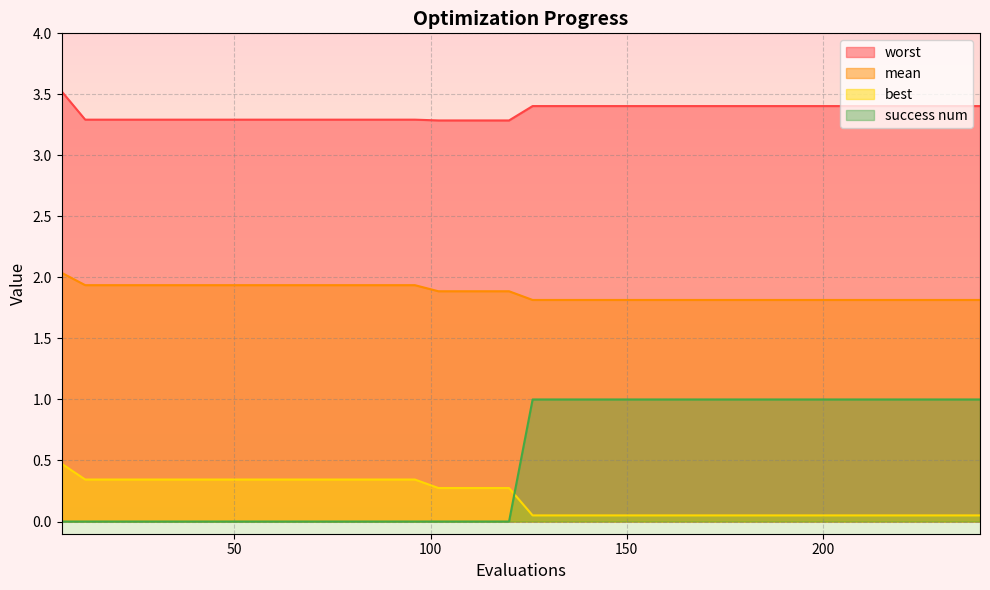

List the labels in order of worst value, smallest first.

102, 108, 114, 120, 12, 18, 24, 30, 36, 42, 48, 54, 60, 66, 72, 78, 84, 90, 96, 126, 132, 138, 144, 150, 156, 162, 168, 174, 180, 186, 192, 198, 204, 210, 216, 222, 228, 234, 240, 6